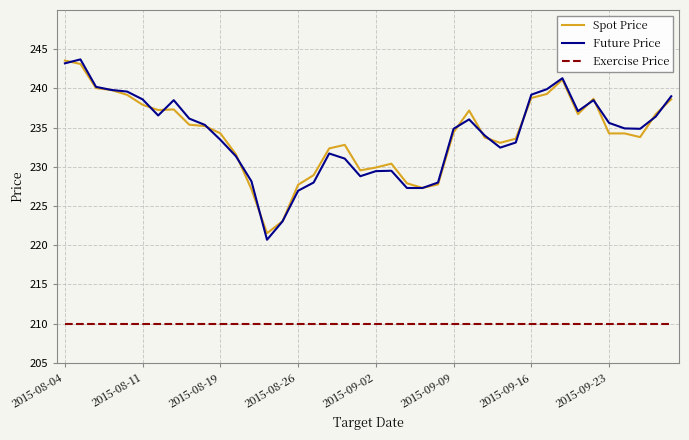

True or false: Future Price has more than 1 interior local peaks.

True